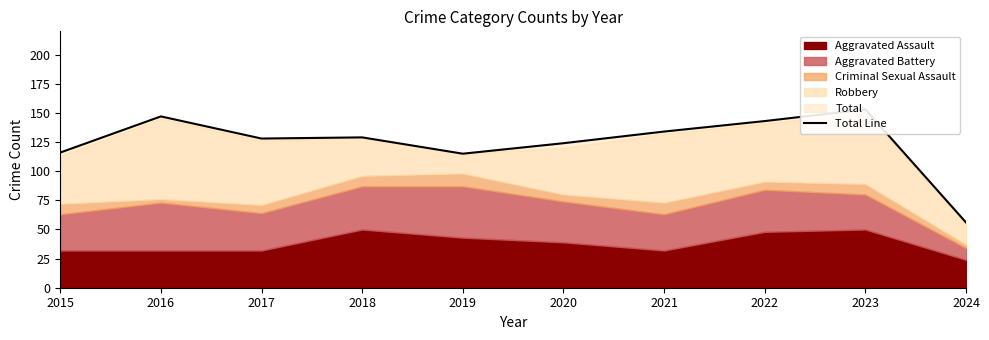

What is the difference between the maximum and minimum values?

97